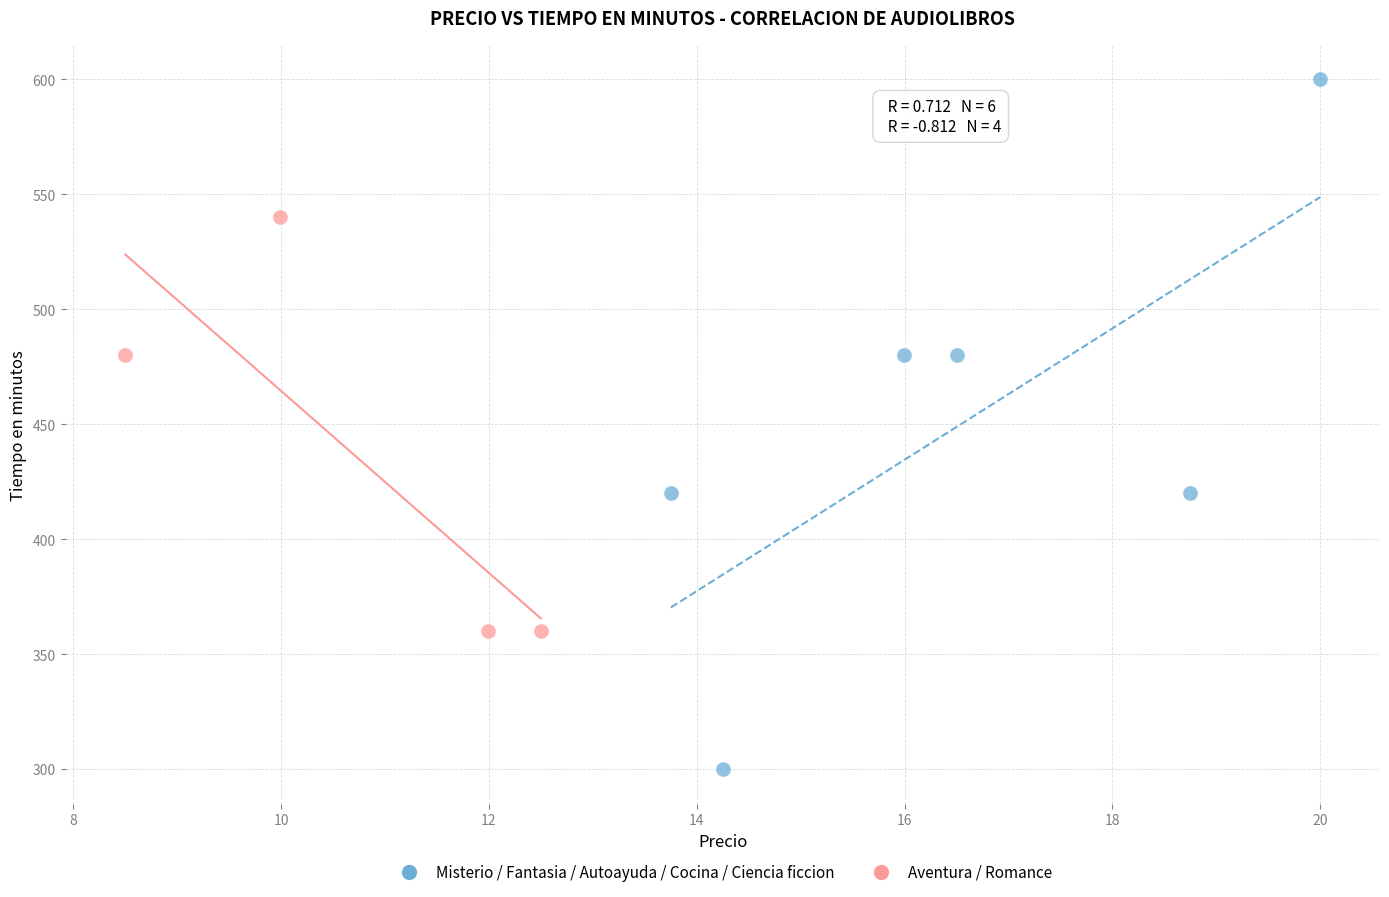

What are all the series names shown in the legend?

Misterio / Fantasia / Autoayuda / Cocina / Ciencia ficcion, Aventura / Romance